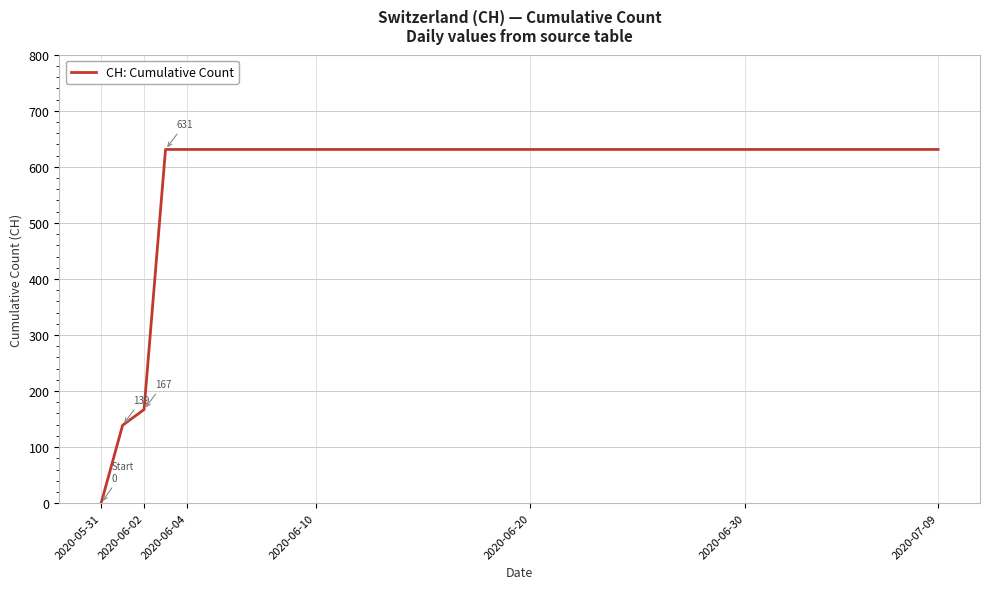

What is the difference between the maximum and minimum values?

631